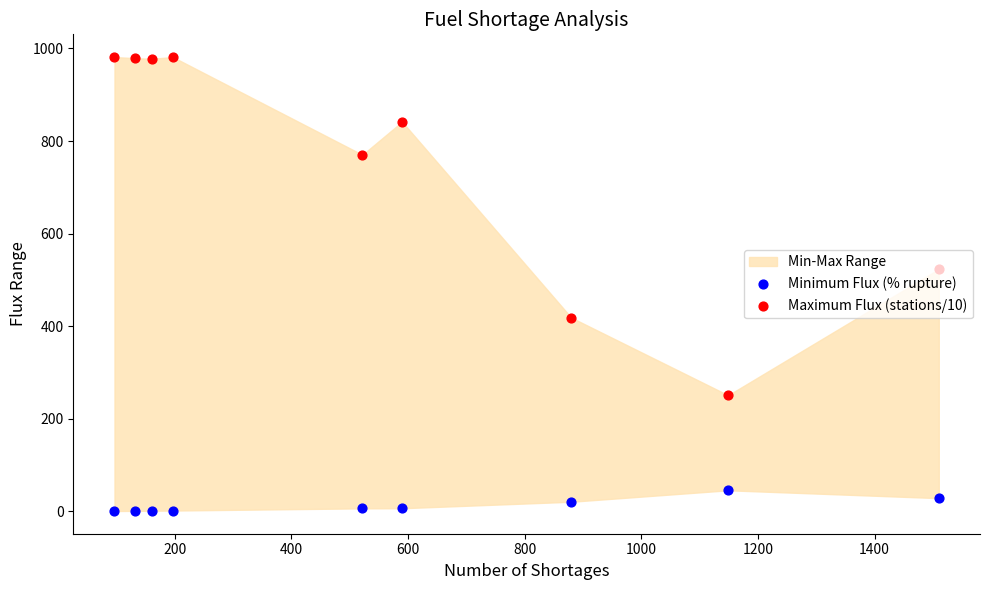

Which series has the largest Y range (max minus min)?

Maximum Flux (stations/10)